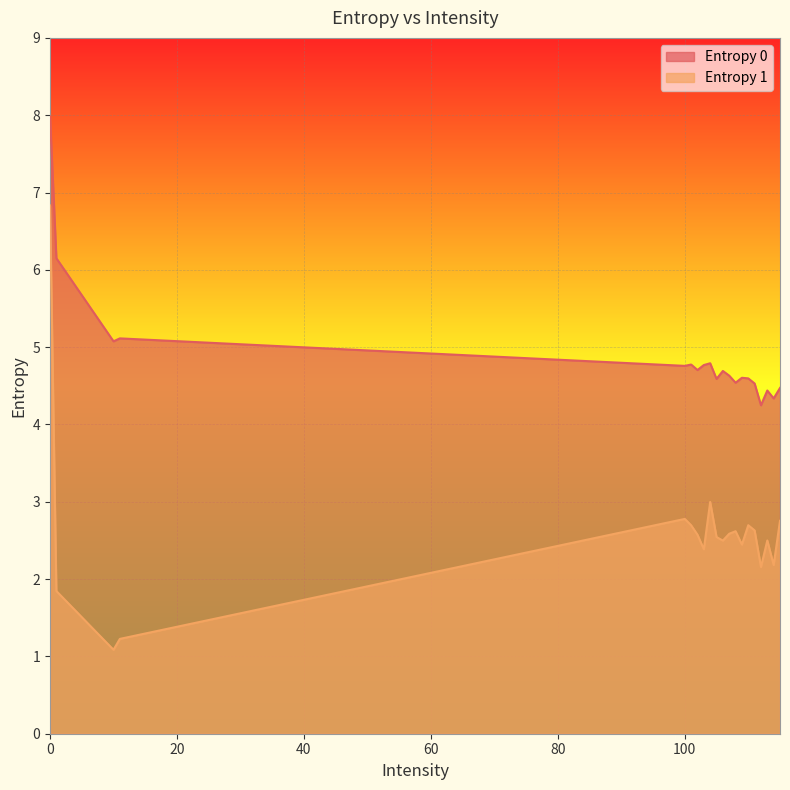

What is the difference between the maximum and minimum values in the Entropy 1 series?

5.7